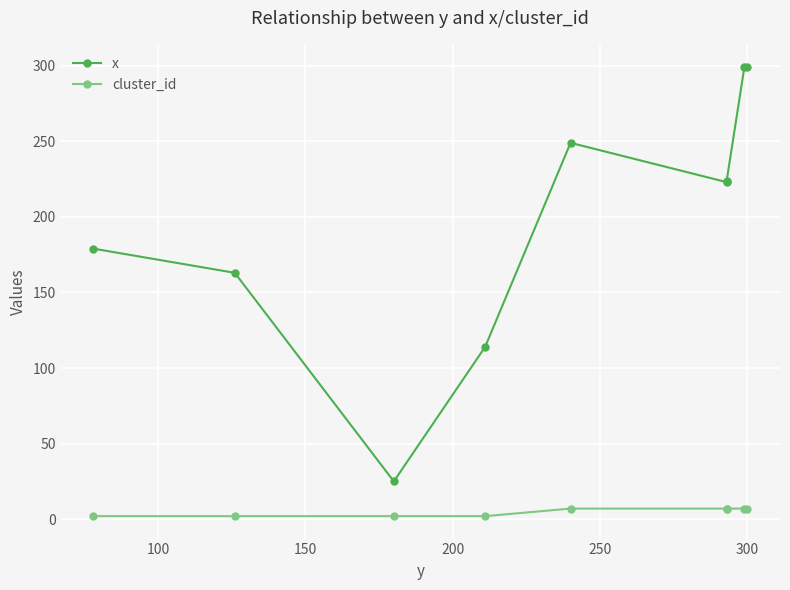

True or false: cluster_id and x cross at least once.

False